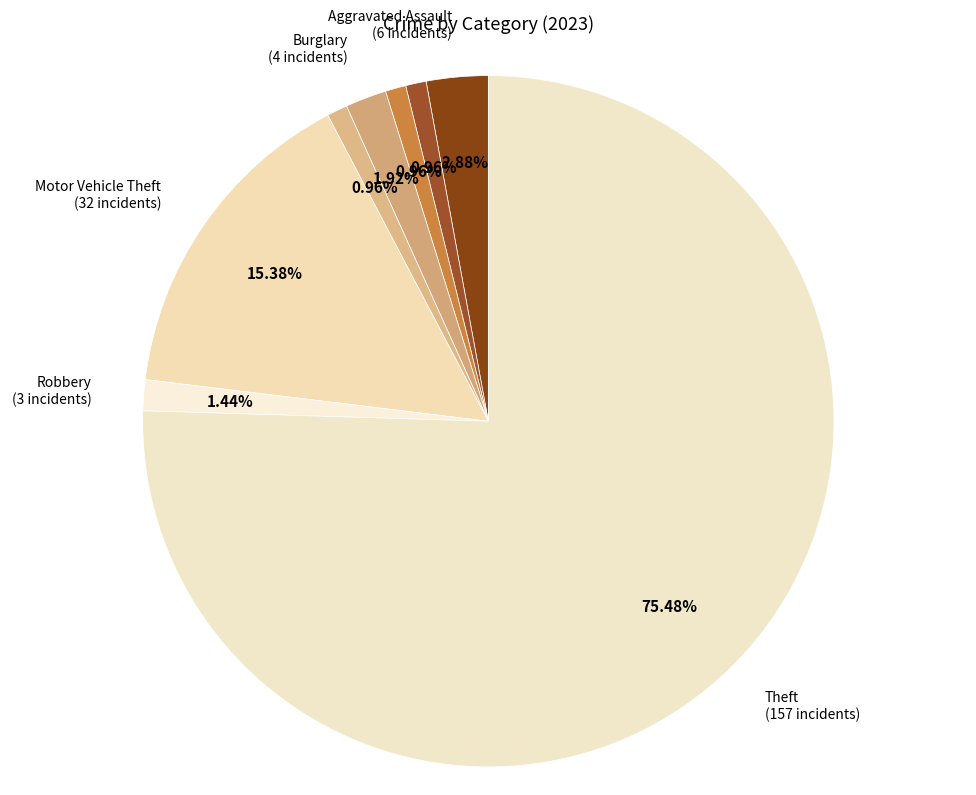

Count the number of slices in the pie.

8